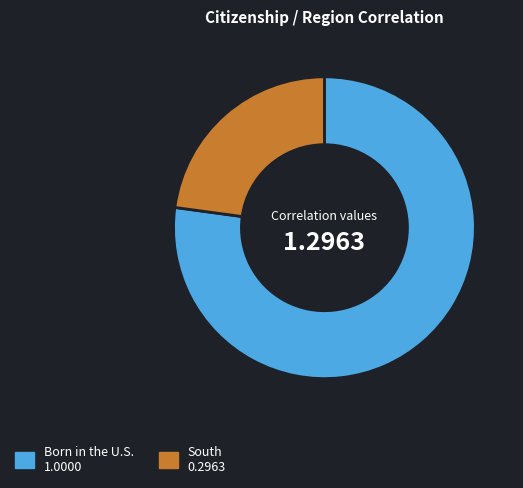

Is it true that Born in the U.S. is 77% of the pie?

True